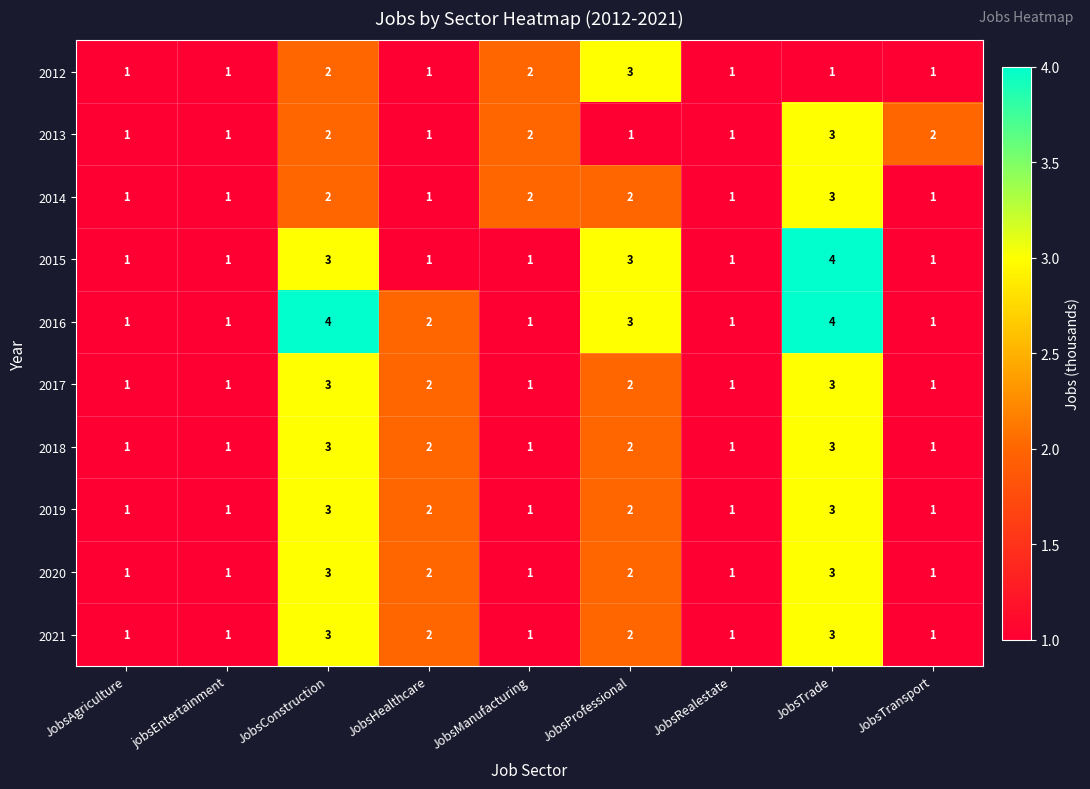

What is the total value across all series at JobsProfessional?

22